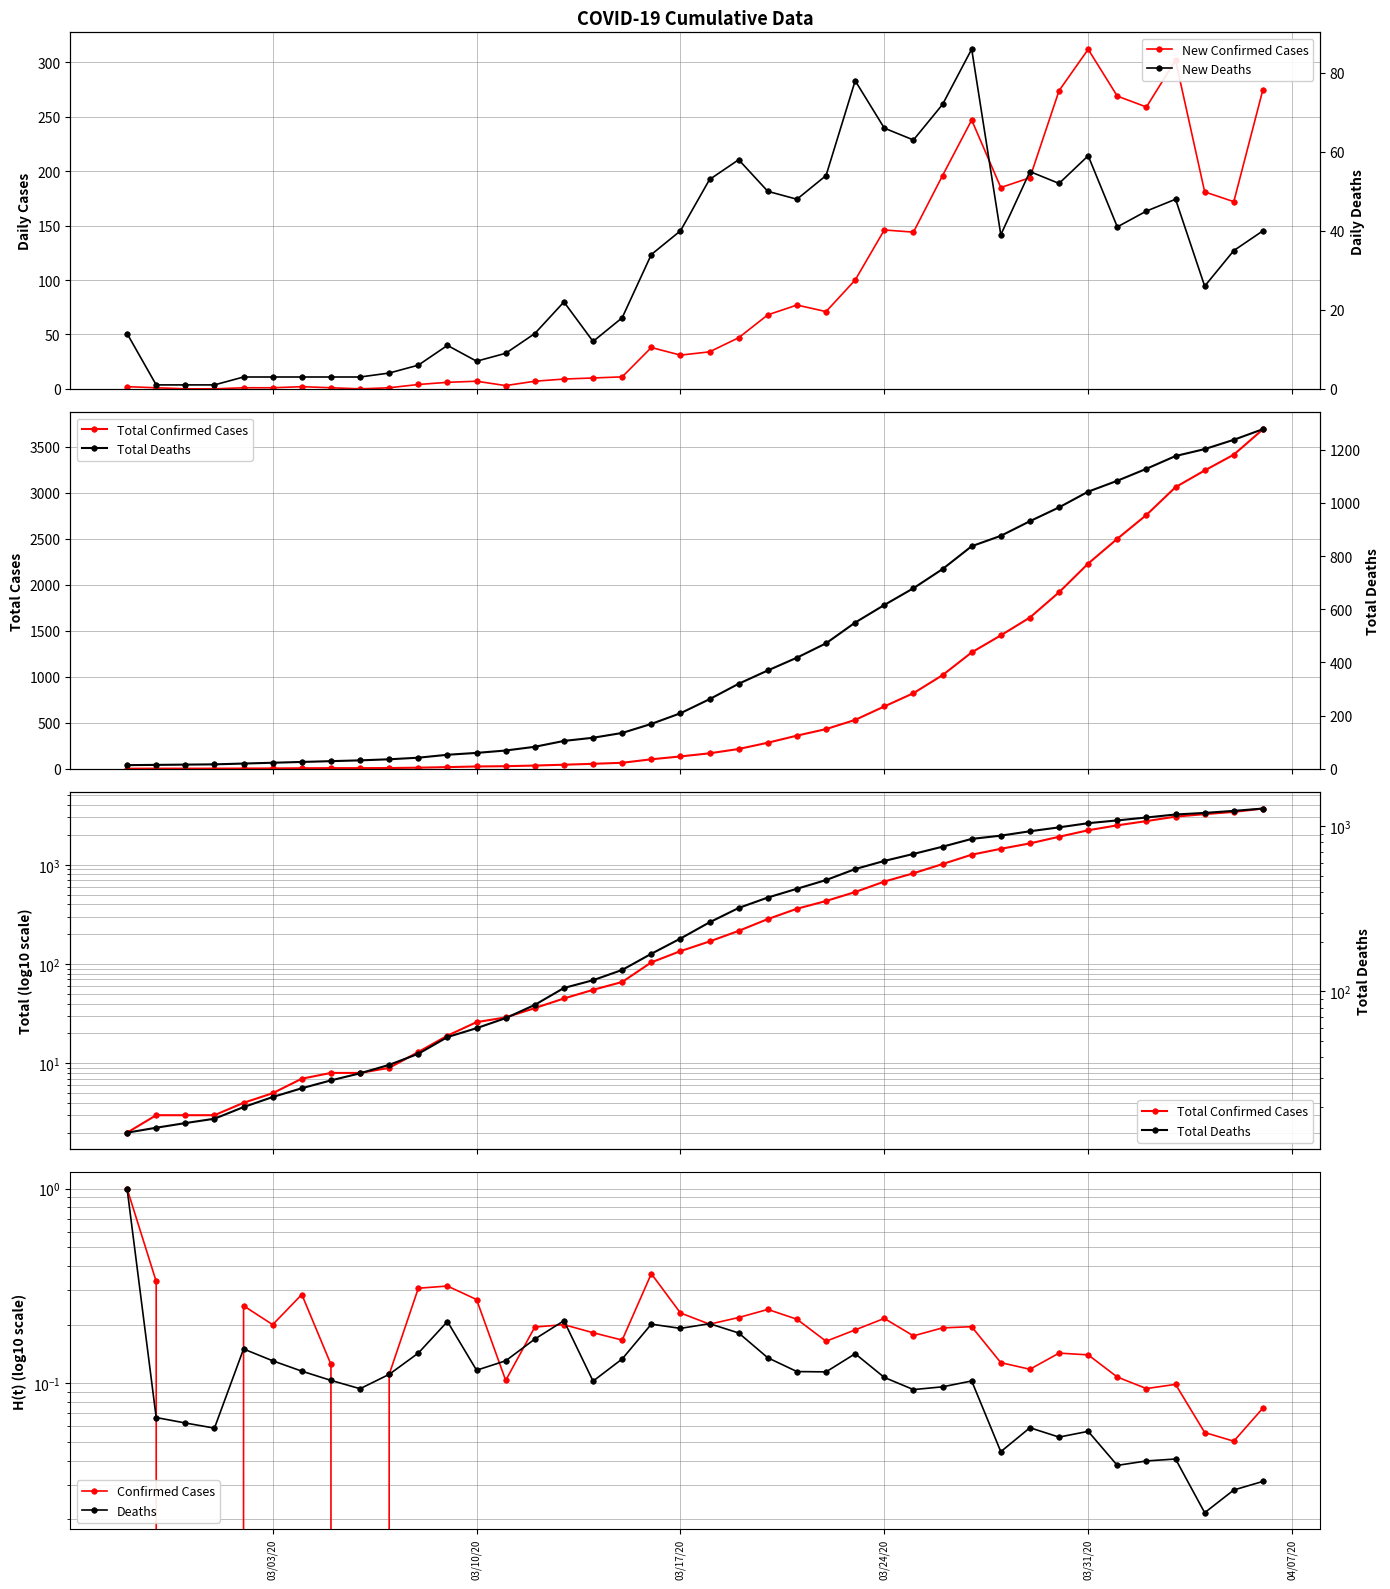

Which series has the largest total across all categories?

Total Confirmed Cases